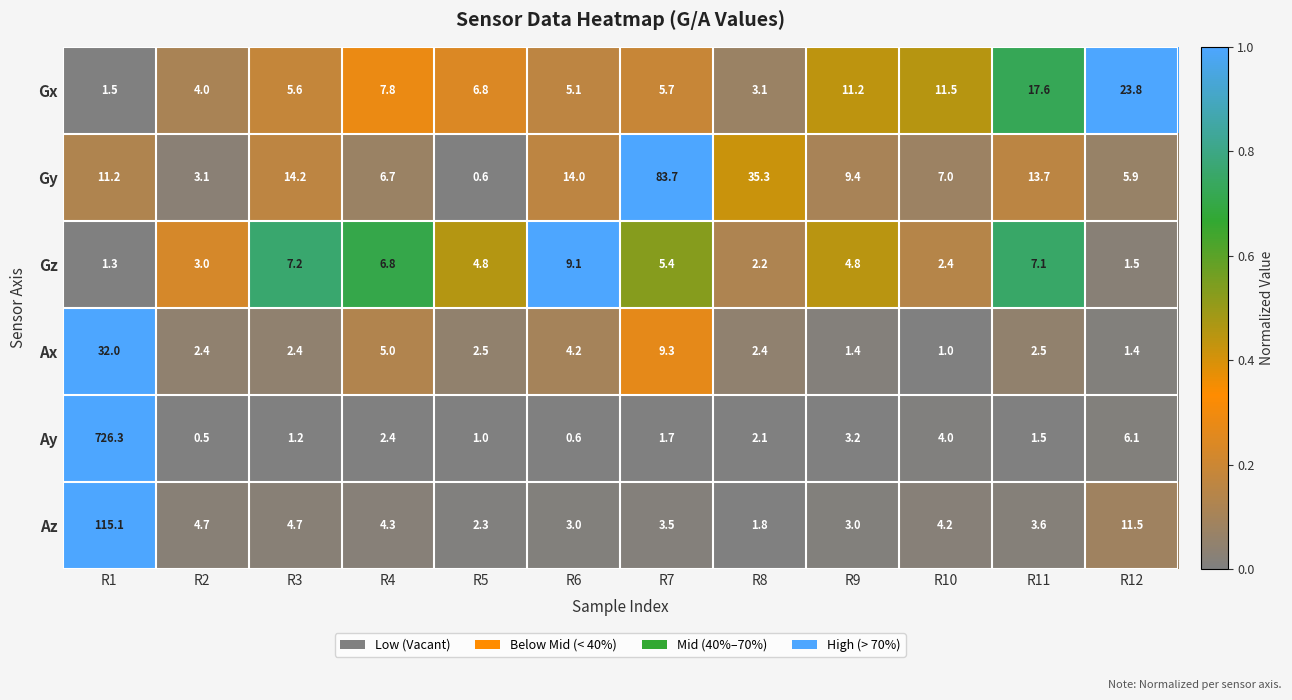

Between R1 and R4, which series saw the biggest shift?

Ay